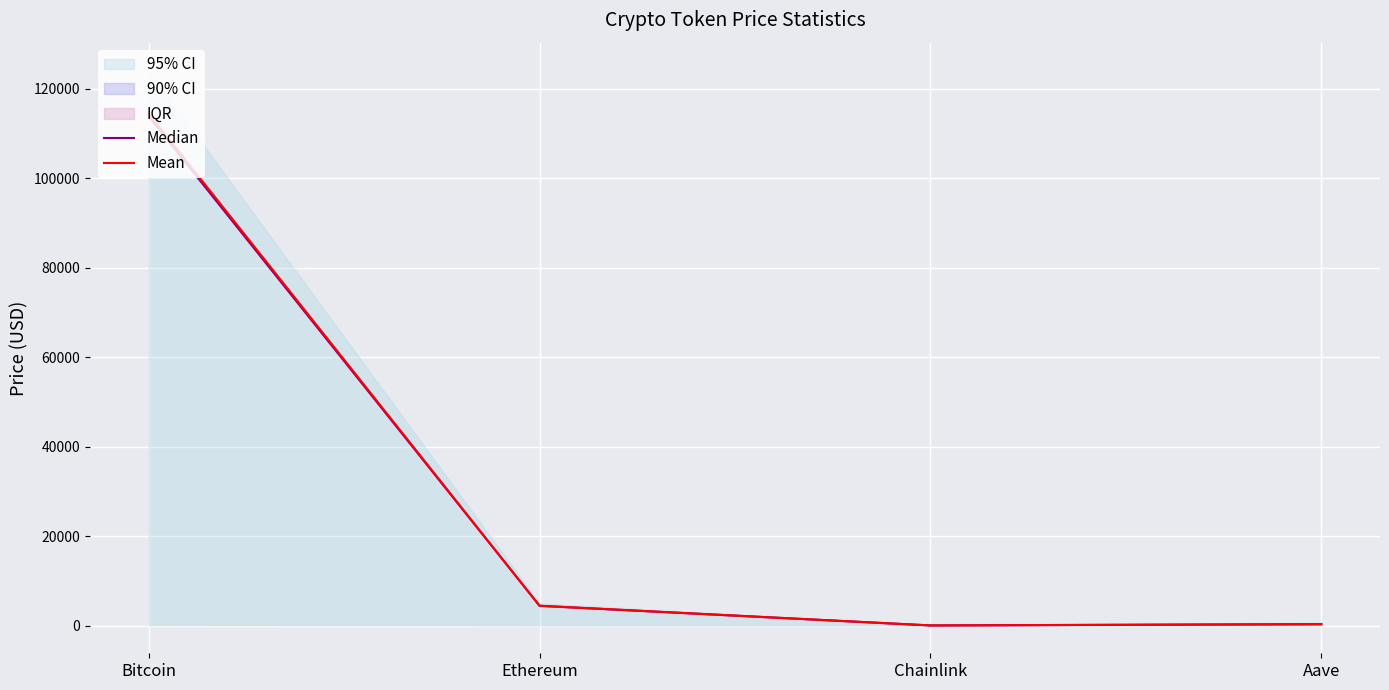

At which label does Median reach its minimum?

Chainlink